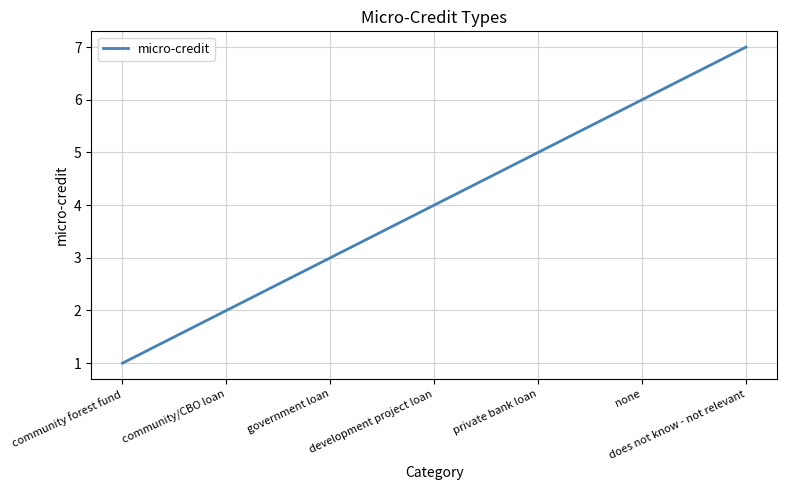

Reading left to right, list all the values displayed in this chart.

community forest fund=1	community/CBO loan=2	government loan=3	development project loan=4	private bank loan=5	none=6	does not know - not relevant=7